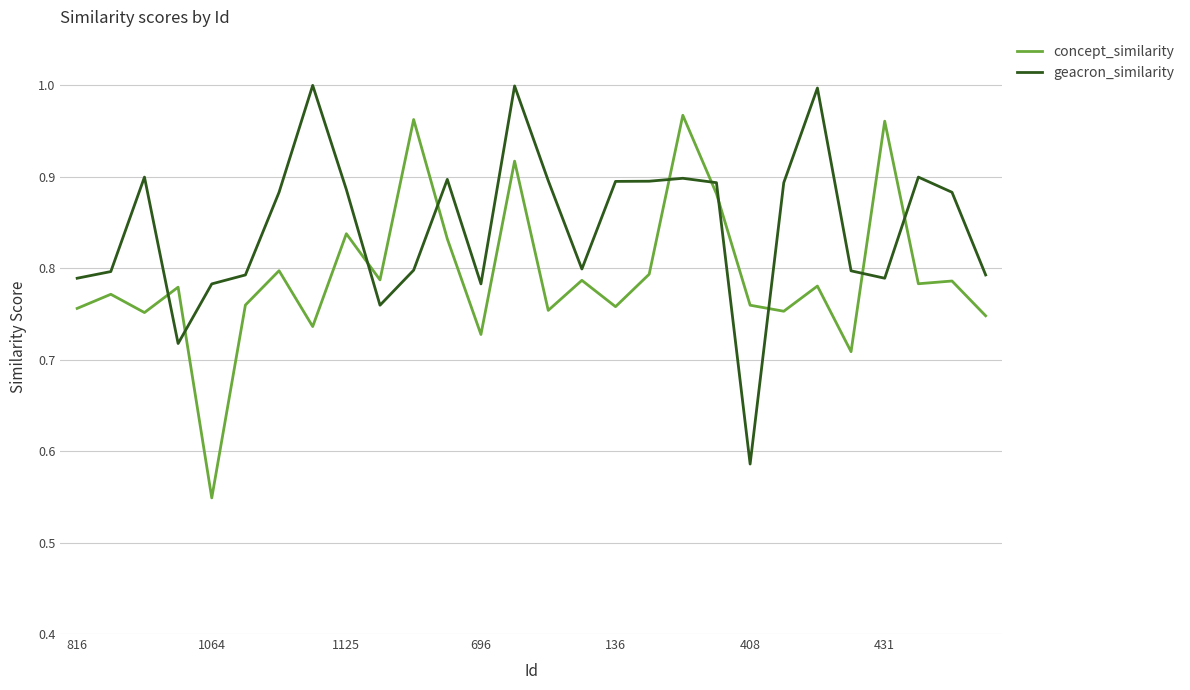

Which series ends up on top after the final intersection of geacron_similarity and concept_similarity?

geacron_similarity